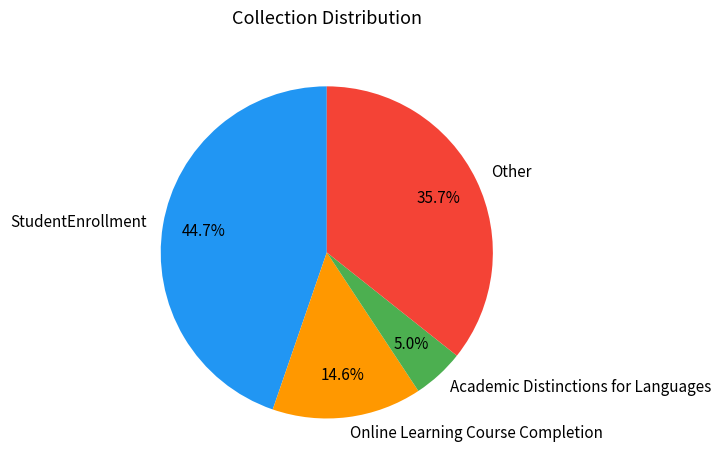

What percentage is the StudentEnrollment slice, to the nearest percent?

45%